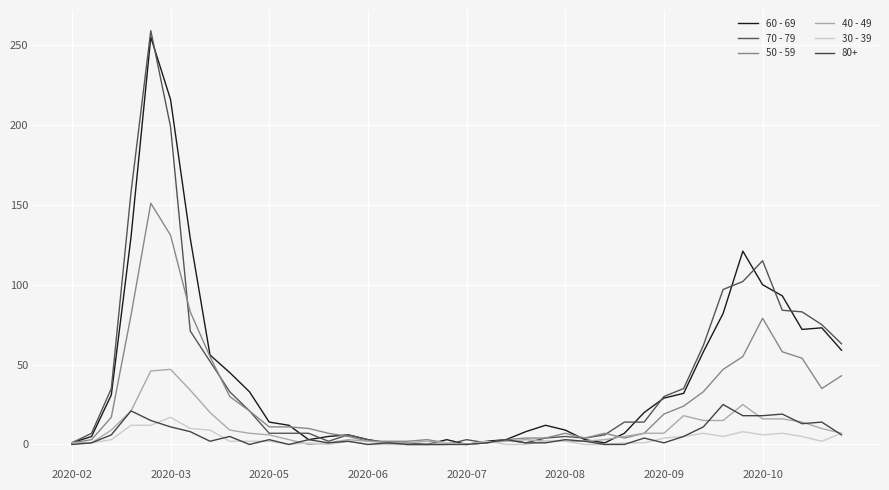

True or false: 60 - 69 and 30 - 39 cross at least once.

False